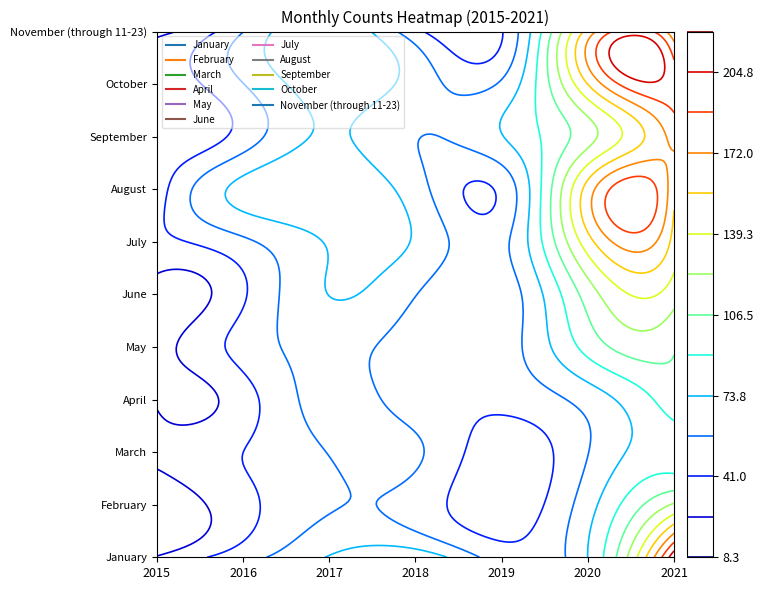

What is the total value across all series at 2015?

281